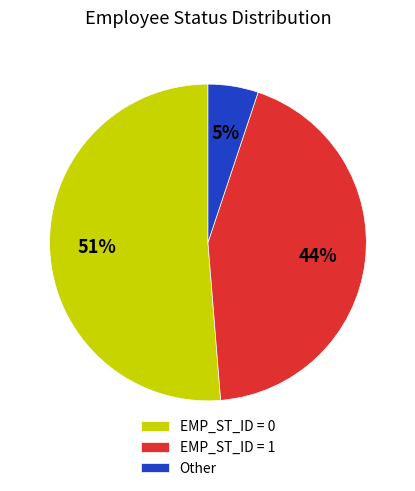

Which has a higher value, Other or EMP_ST_ID = 1?

EMP_ST_ID = 1